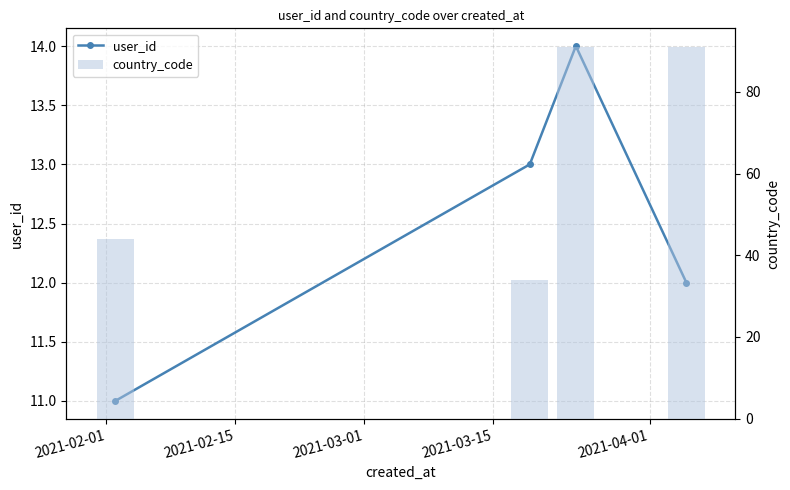

Which series changed the most between 2021-02-01 and 2021-03-15?

country_code